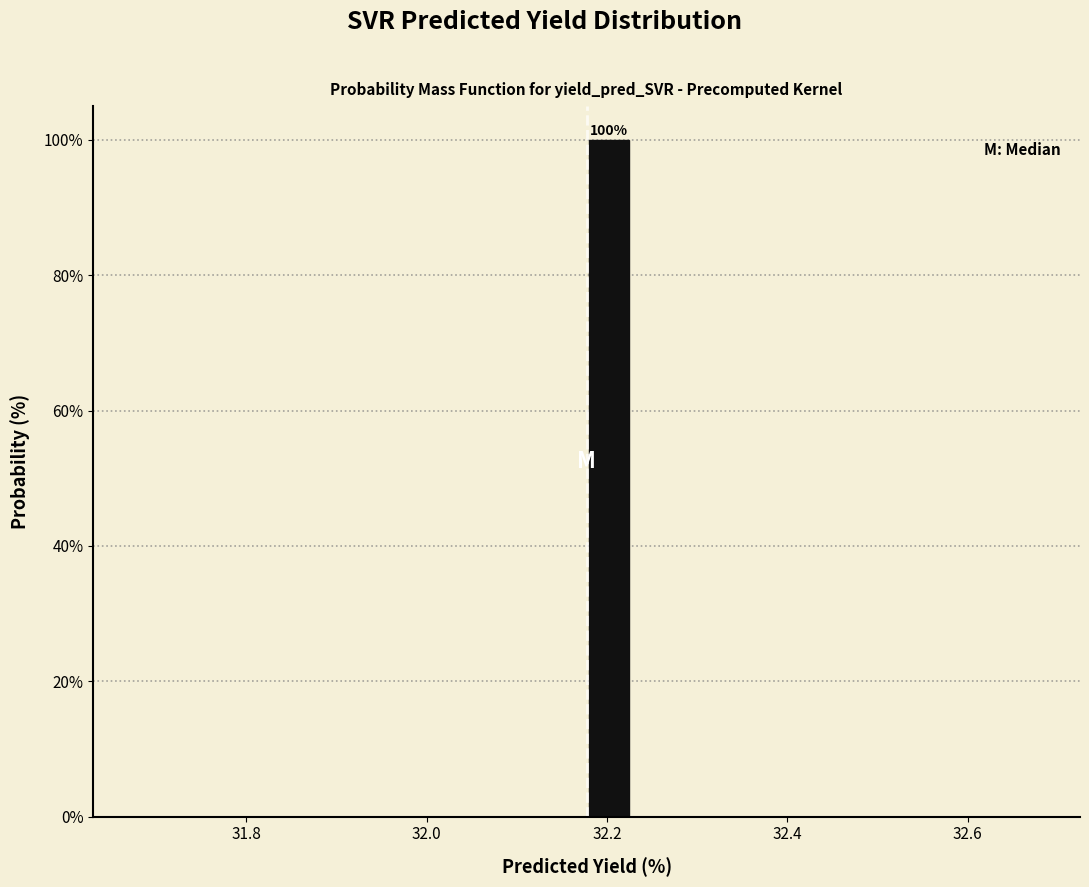

Read against the x-axis, roughly where is the centre of the tallest bar?

32.20